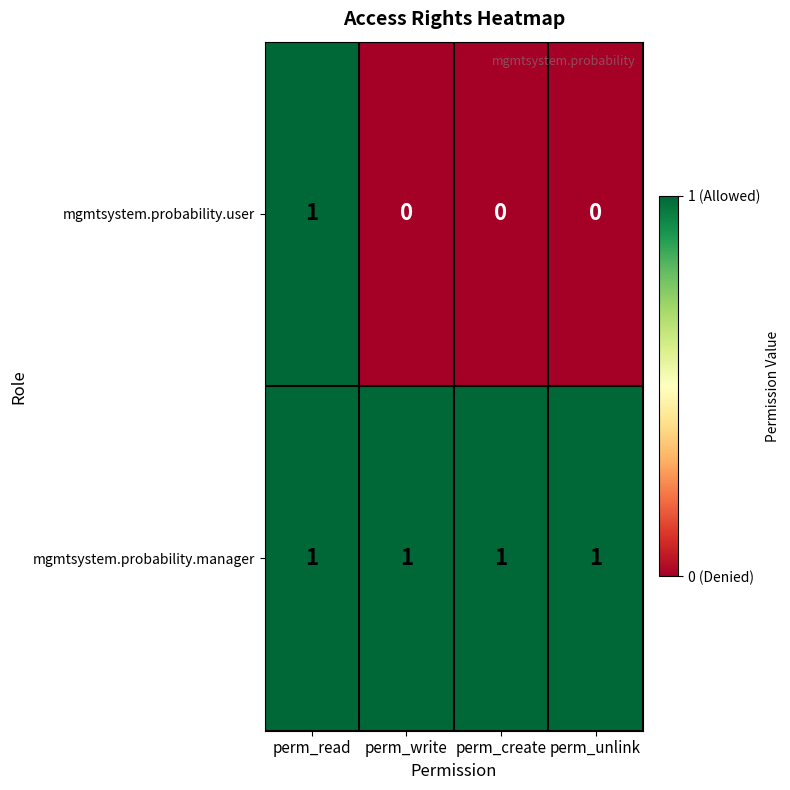

Is it true that mgmtsystem.probability.manager equals 0 at perm_write?

False